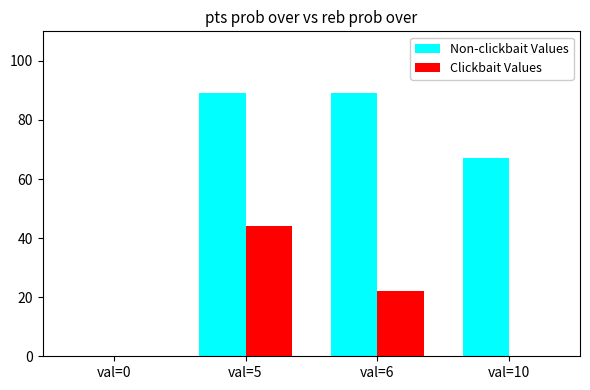

How many positive values does the Non-clickbait Values series have?

3